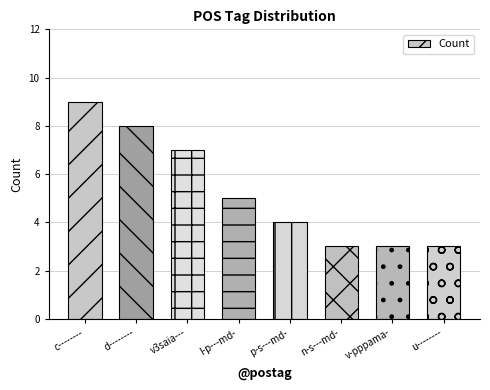

What is the average value?

5